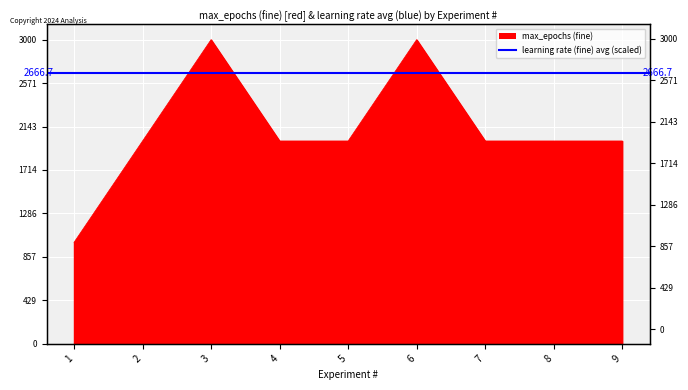

Which category has the lowest value across all series?

1